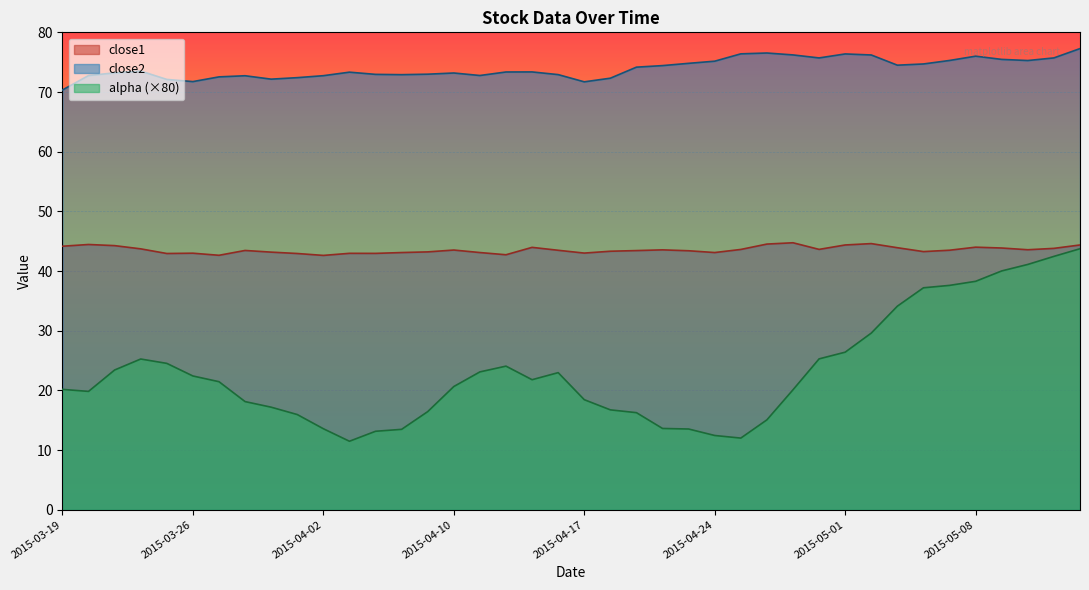

Which has a higher value, 2015-04-17 or 2015-03-24?

2015-03-24